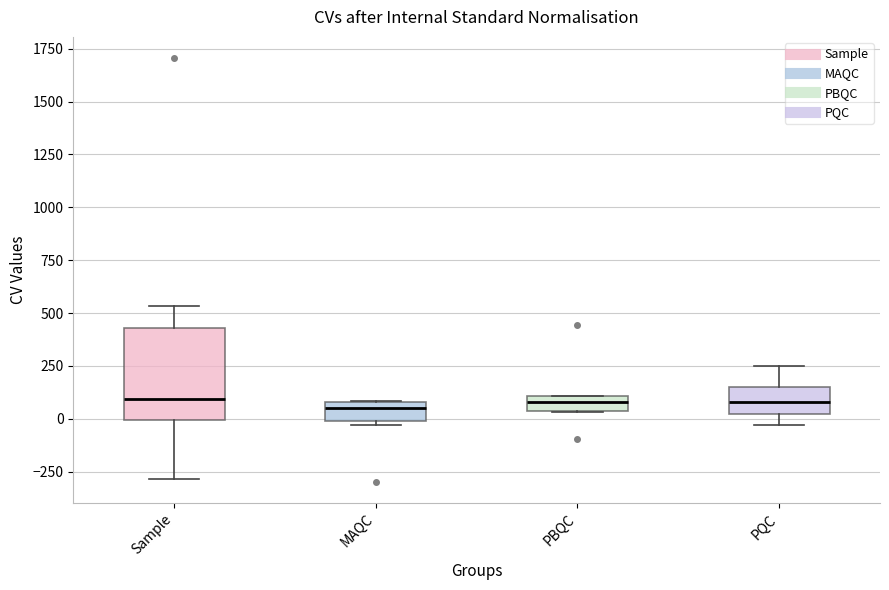

Where is the upper edge of the box for PBQC on the y-axis? The values are not printed on the chart, so give them approximately, as read against the axis.

100